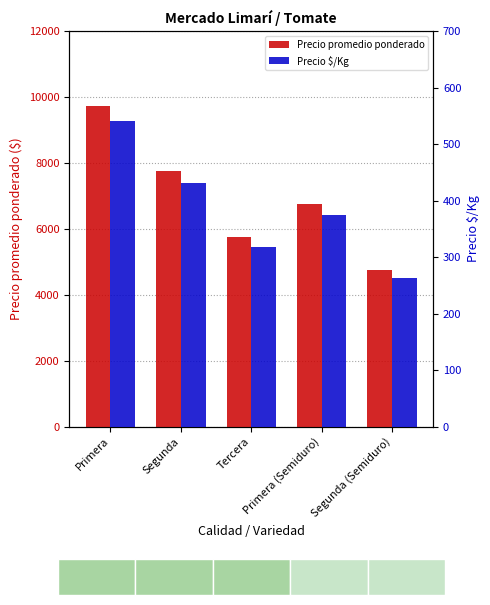

Which series has the largest range (max minus min)?

Precio promedio ponderado